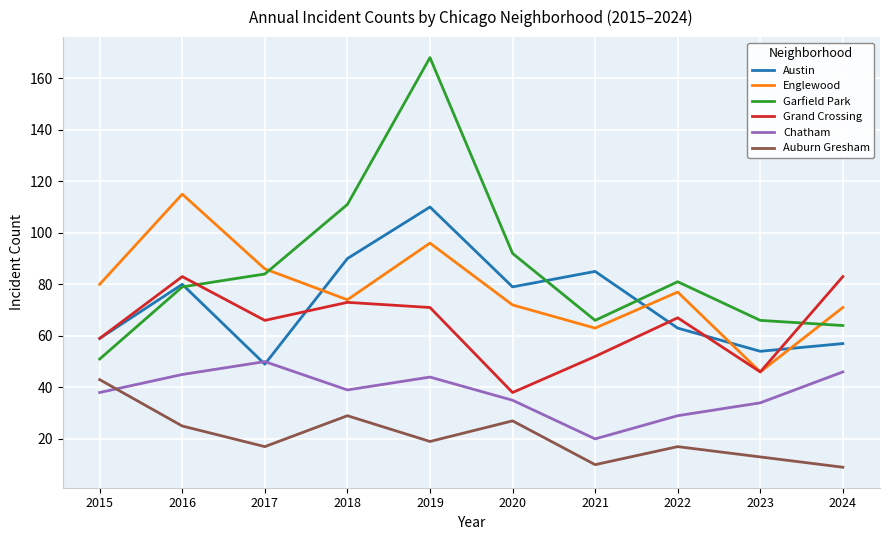

Which series has the largest total across all categories?

Garfield Park